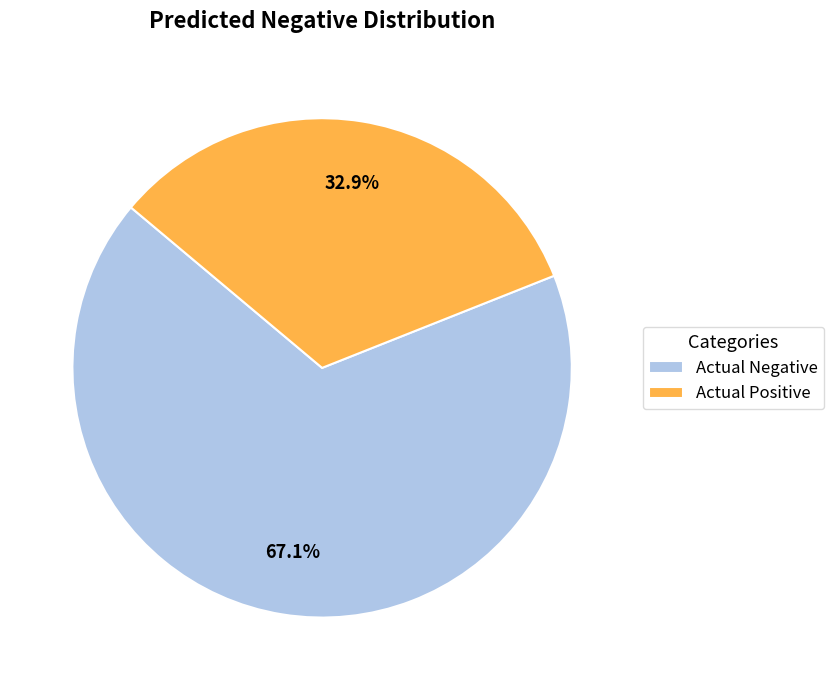

To the nearest percent, what percentage of the pie is Actual Positive?

33%